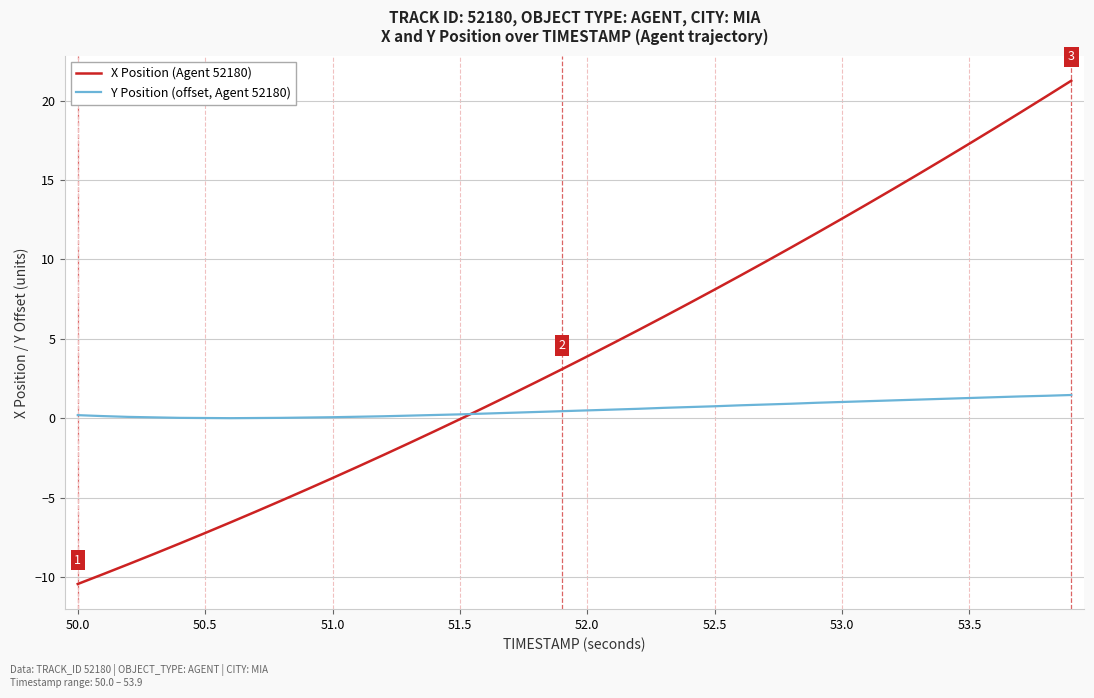

What is the difference between the second highest and second lowest values in the Y Position (offset, Agent 52180) series?

1.4